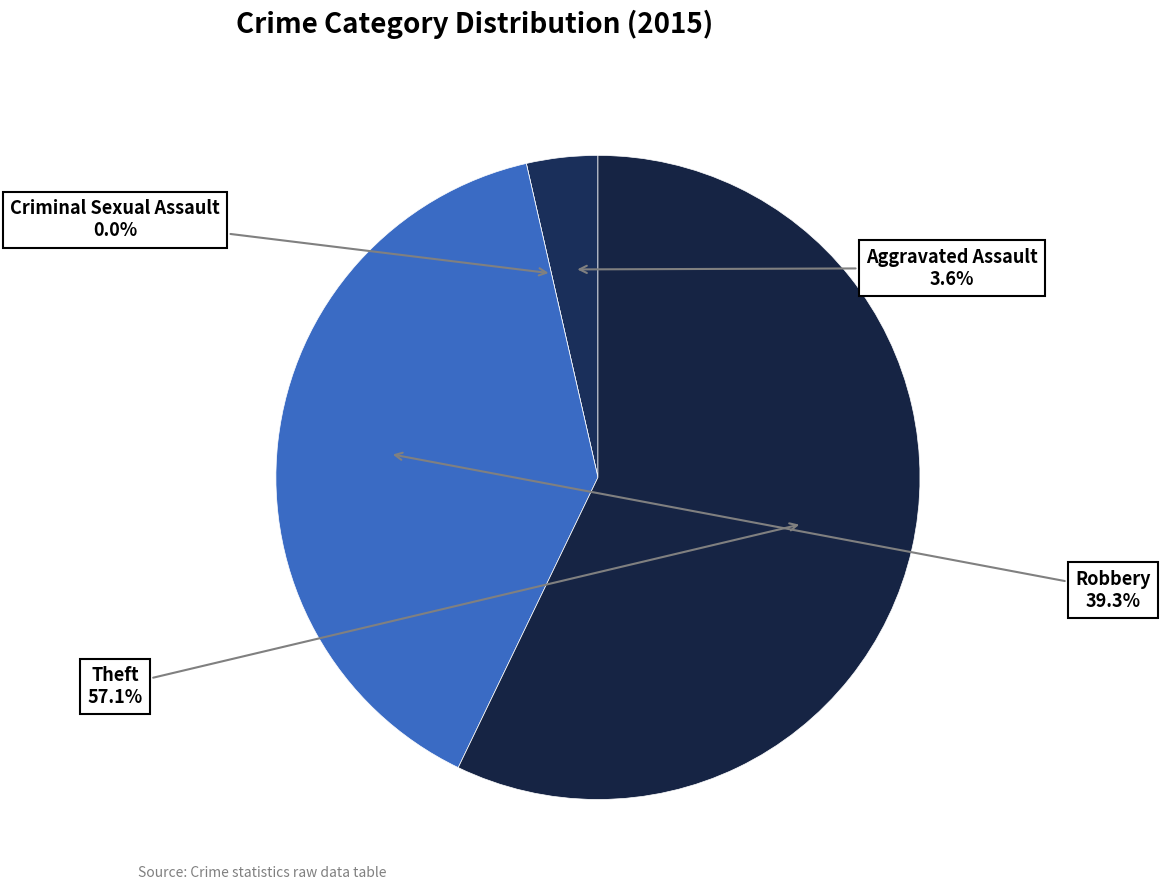

How many slices are in this pie chart?

4